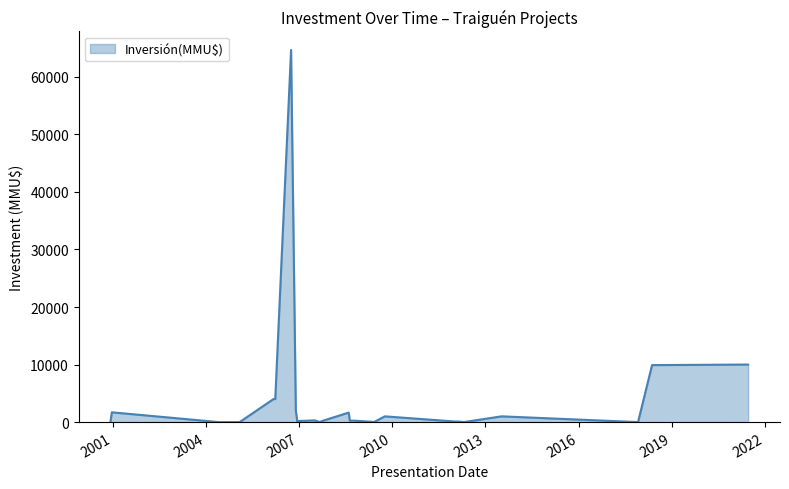

What is the difference between the maximum and minimum values?

64655